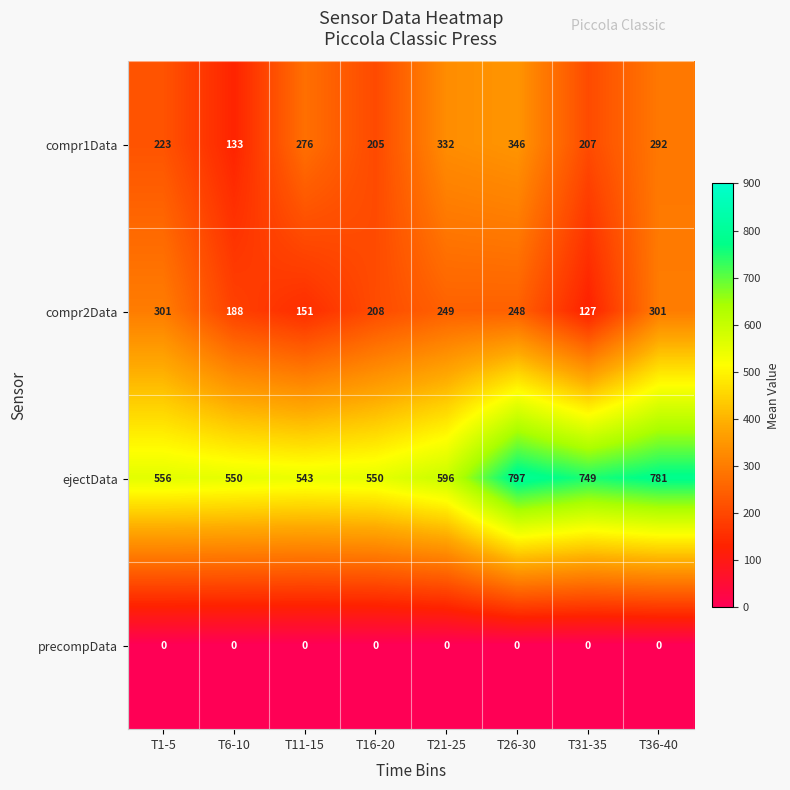

Where does the compr2Data series first go above 248?

T1-5